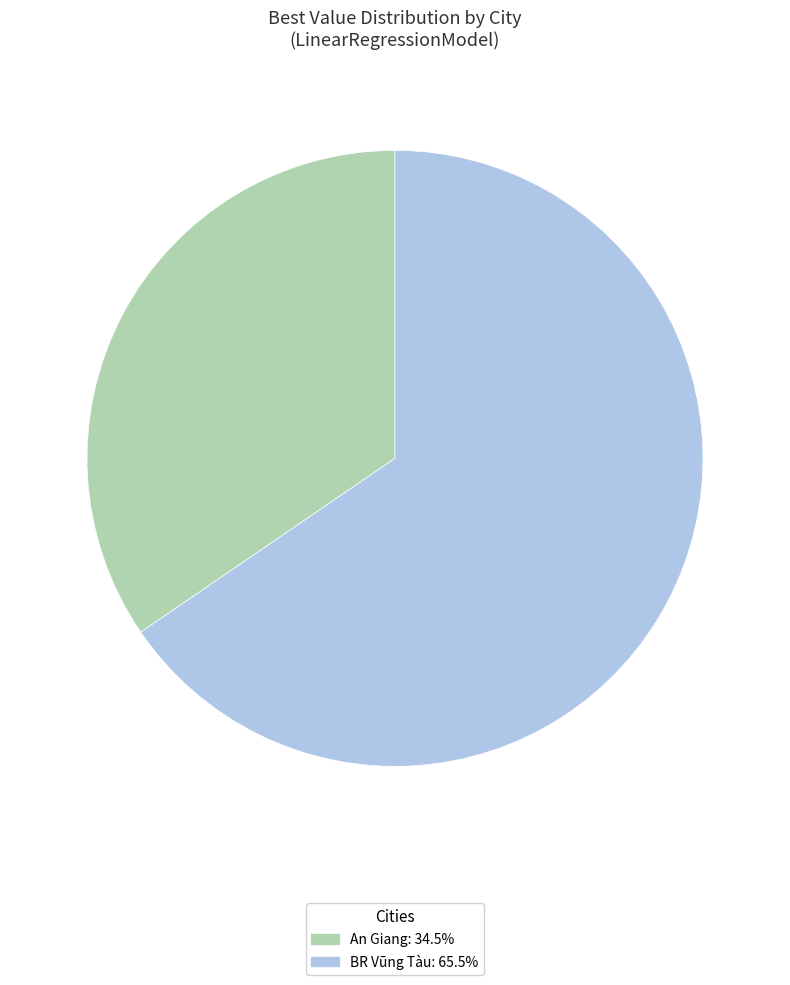

Approximately how many times larger is the value at An Giang: 34.5% compared to BR Vũng Tàu: 65.5%?

0.5